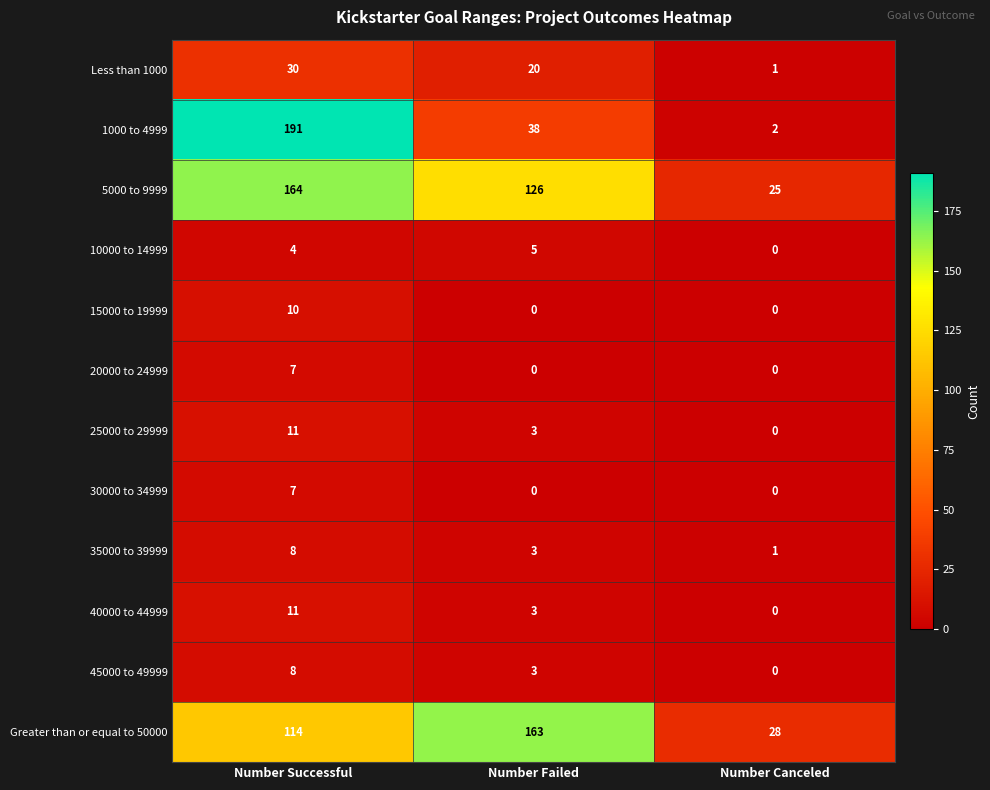

Which category has the highest value in the Less than 1000 series?

Number Successful